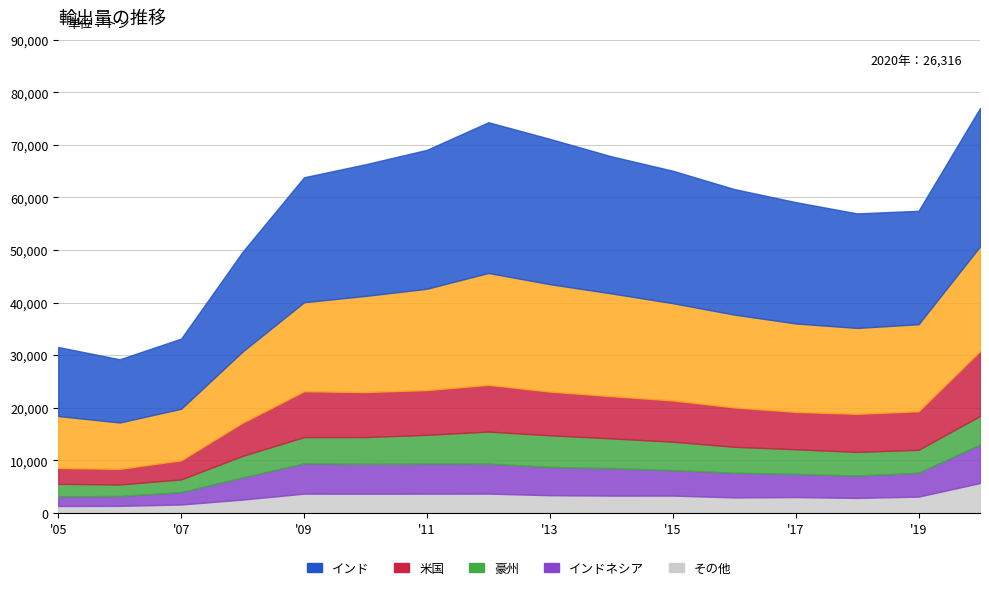

What is the total value across all series at '15?

65090